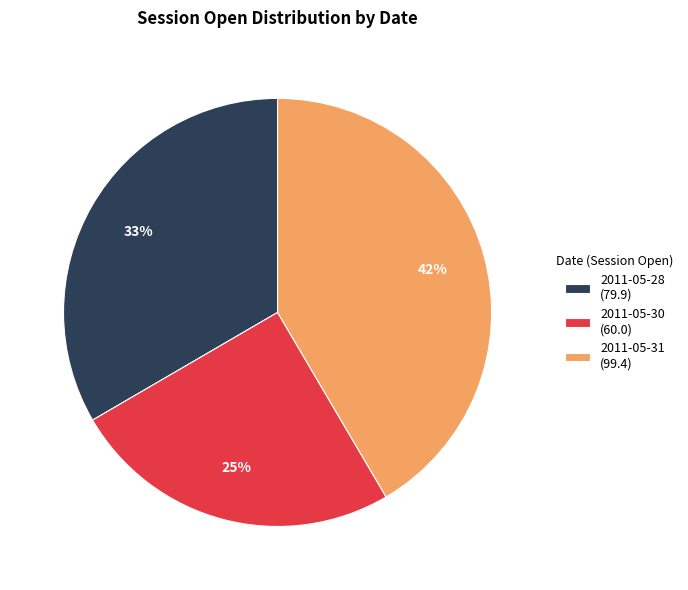

What is the smallest slice in the pie chart?

2011-05-30 (60.0)